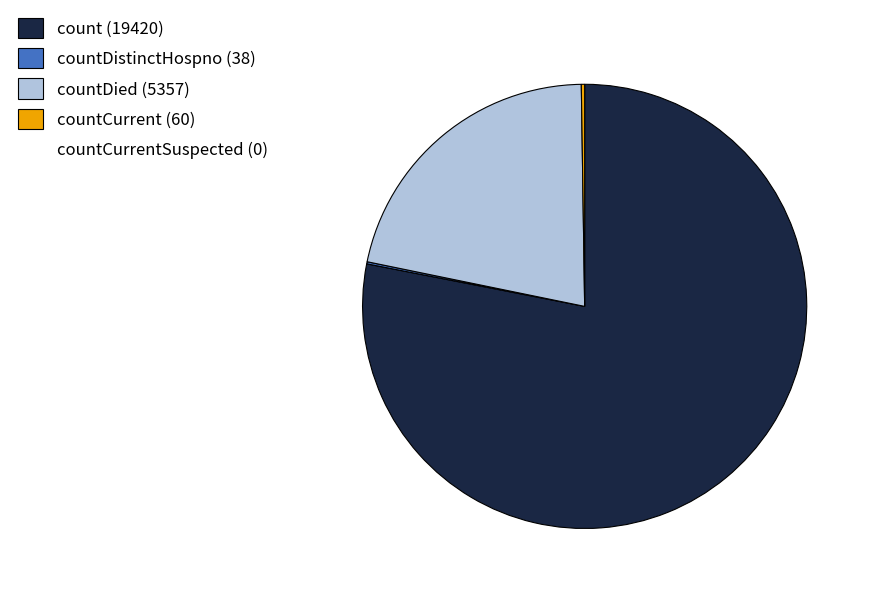

Is there any slice that represents more than half of the pie?

Yes